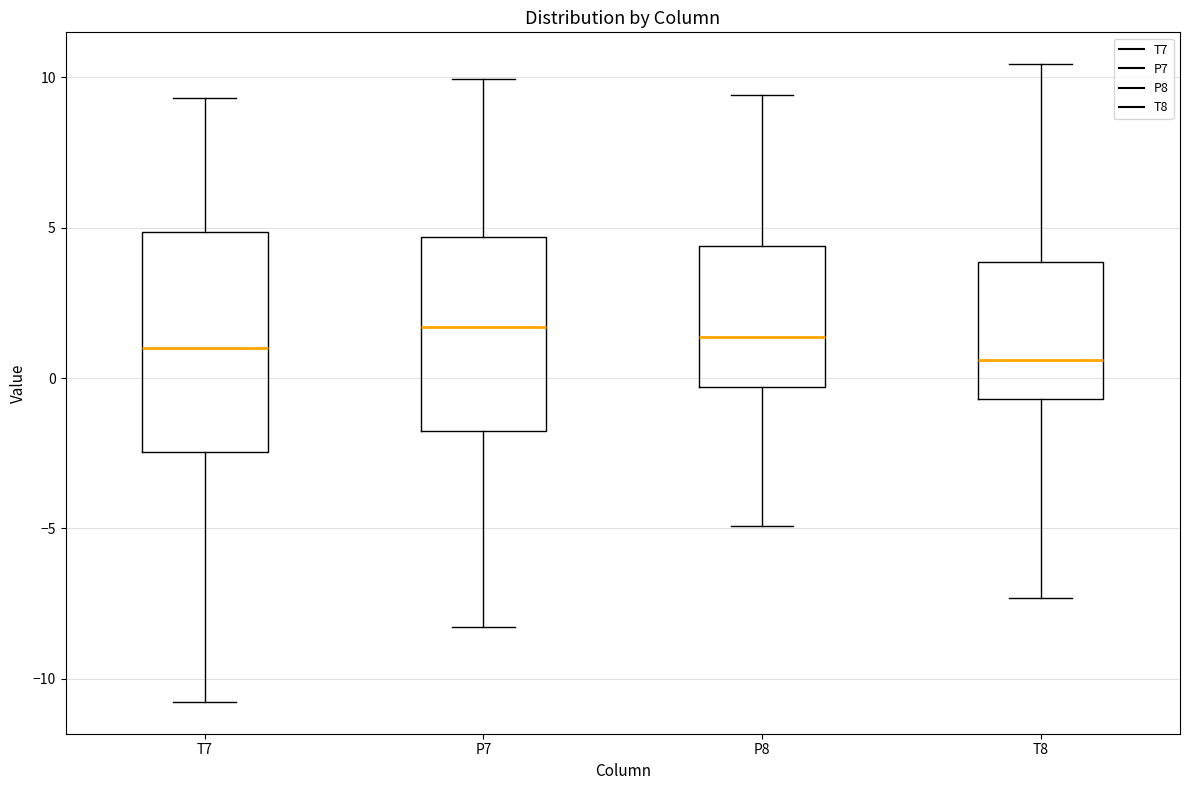

Where is the lower edge of the box for P8 on the y-axis? The values are not printed on the chart, so give them approximately, as read against the axis.

-0.5